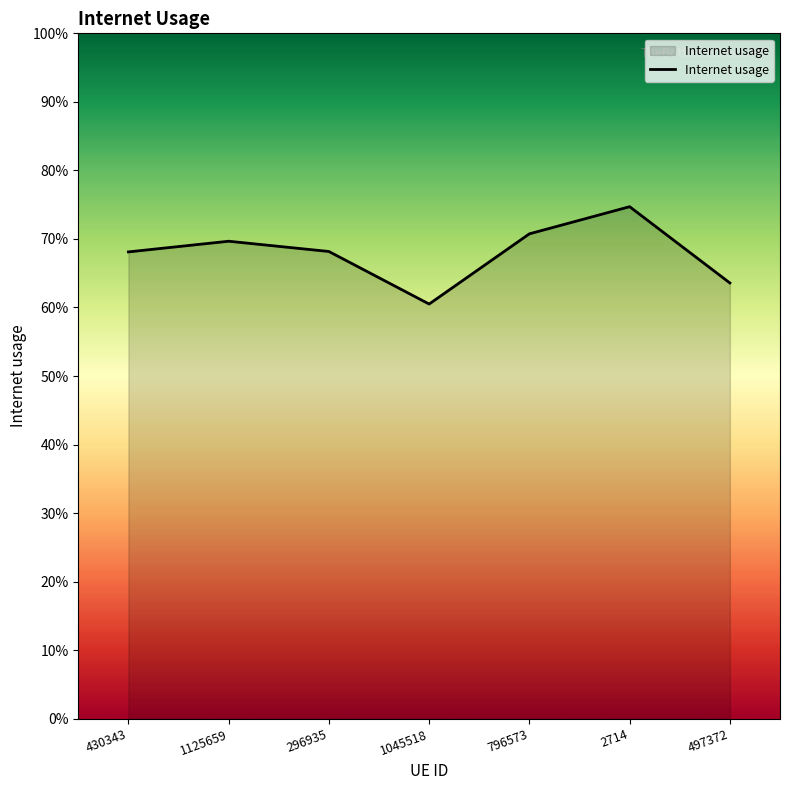

Reading left to right, what are all the values shown in this chart?

430343=0.7	1125659=0.7	296935=0.7	1045518=0.6	796573=0.7	2714=0.7	497372=0.6